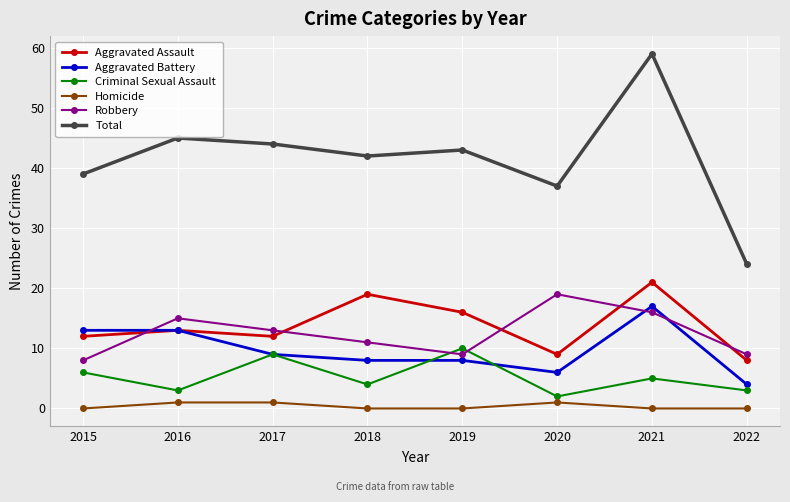

True or false: Total and Homicide intersect in this chart.

False